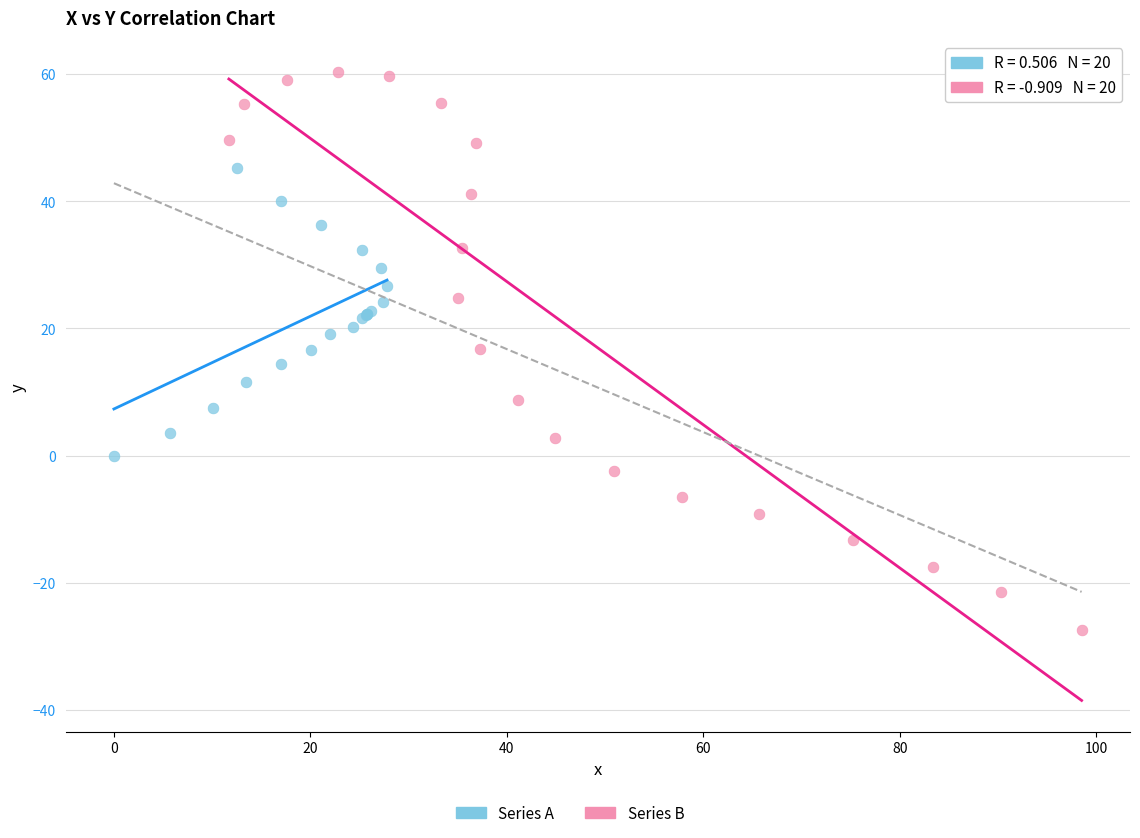

Which series has the largest Y range (max minus min)?

Series B